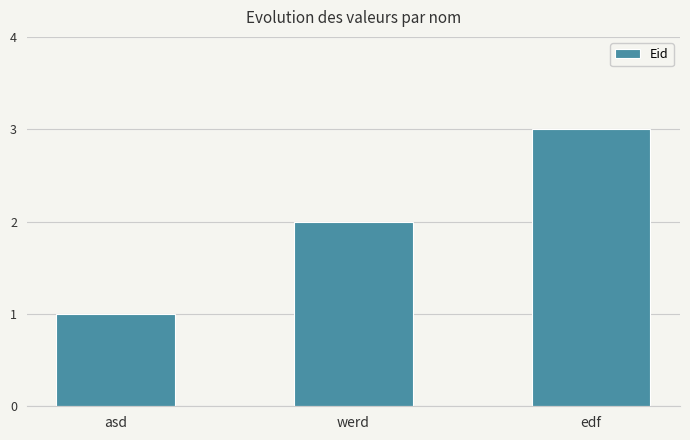

Which has a higher value, edf or werd?

edf